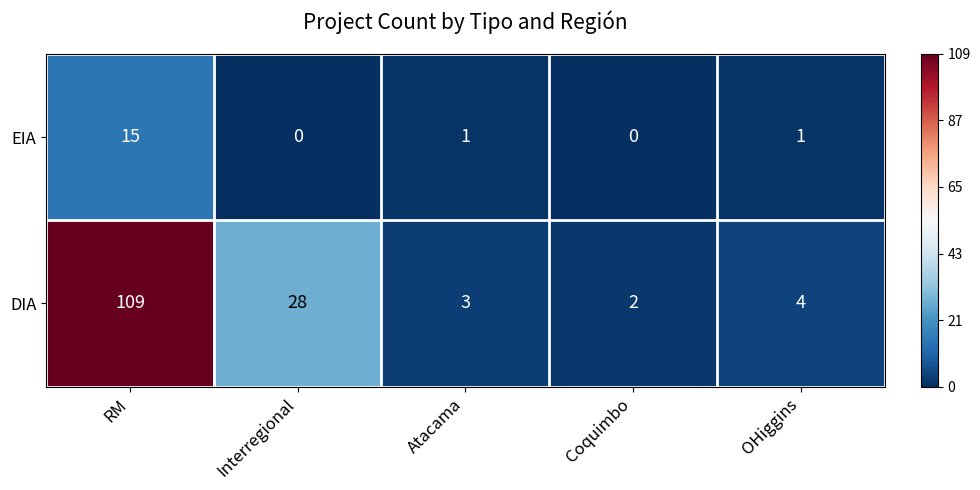

What is the minimum value shown in the chart?

0